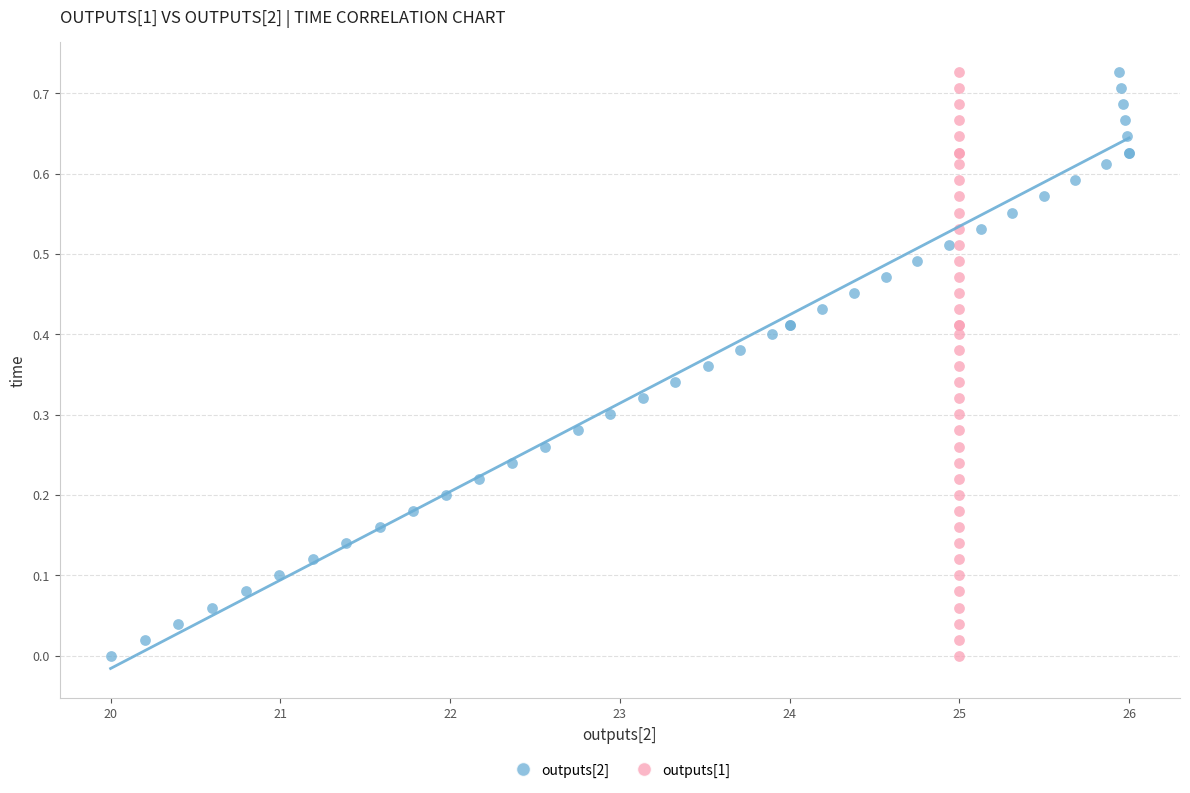

What are all the series names shown in the legend?

outputs[2], outputs[1]